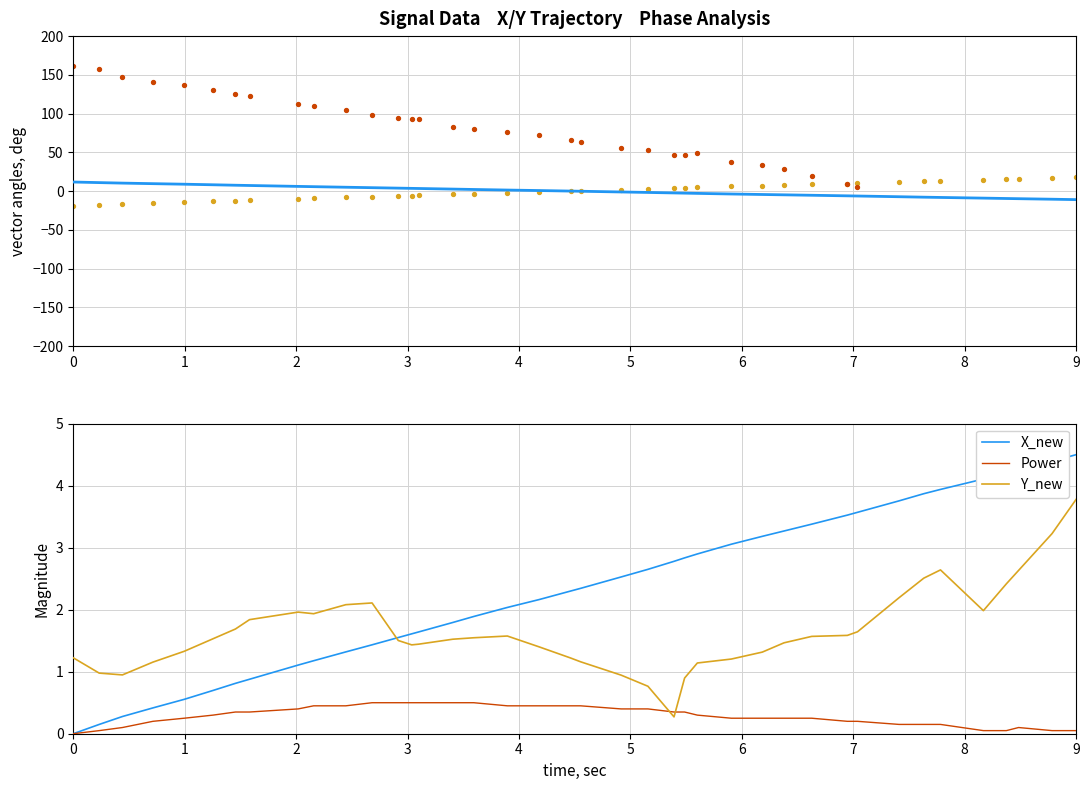

The X_new series shows 6.4 at 9. True or false?

False